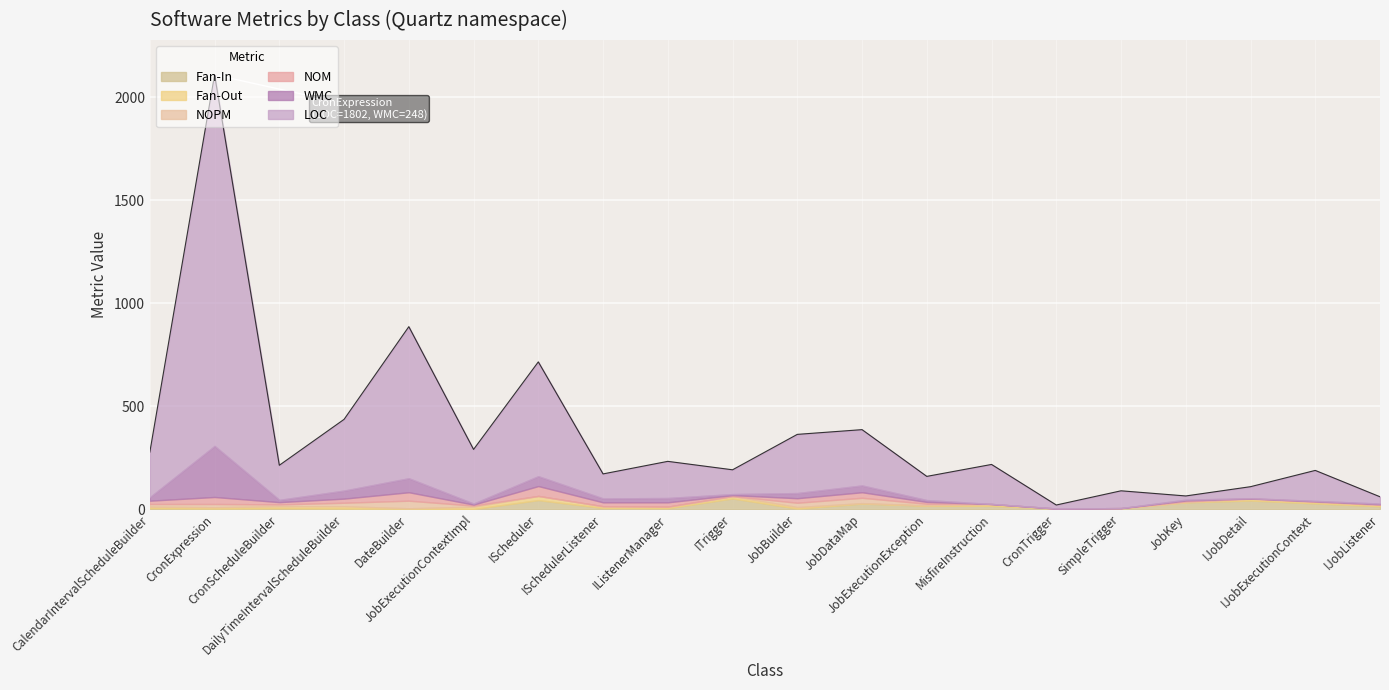

What is the highest value of the NOM series?

48